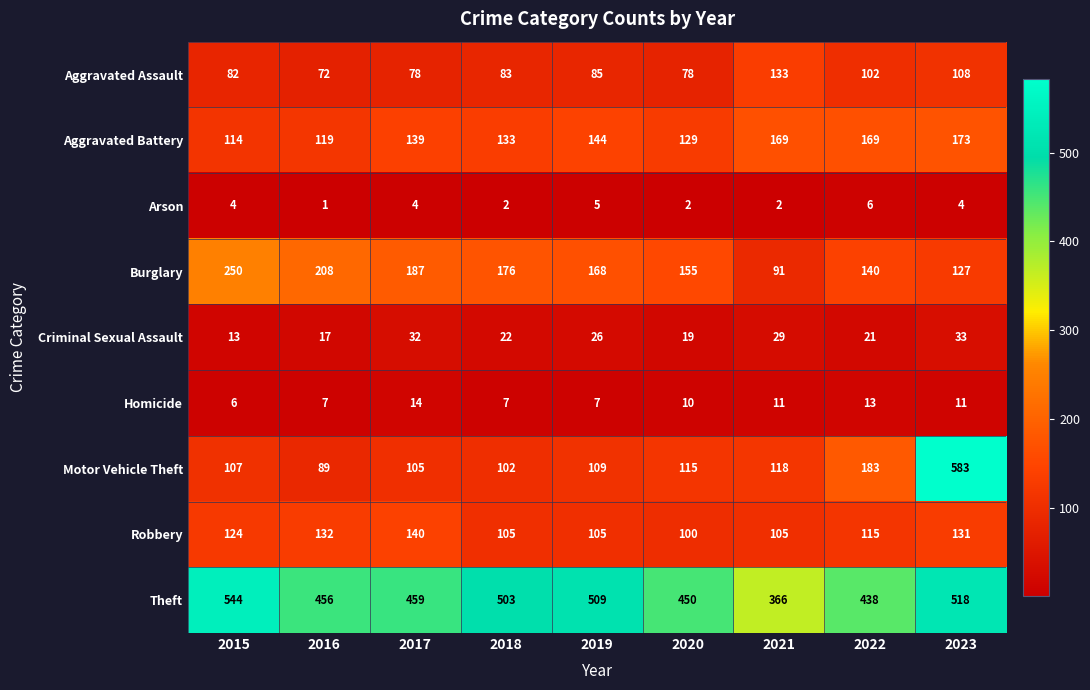

What is the maximum value shown in the chart?

583